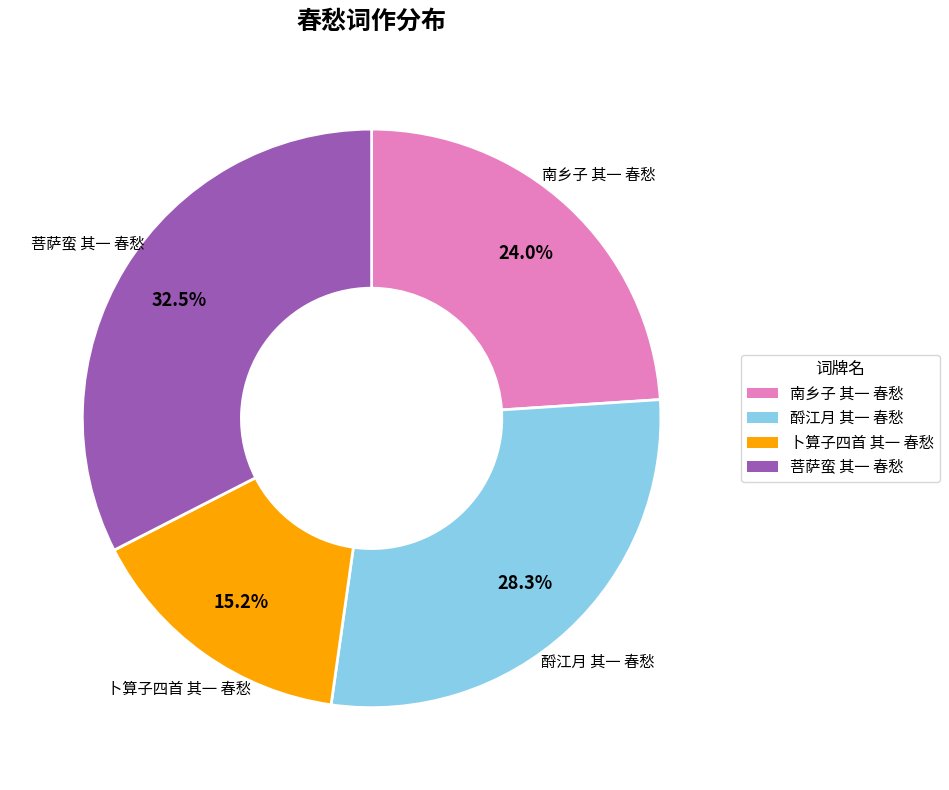

Between 南乡子 其一 春愁 and 菩萨蛮 其一 春愁, which is larger?

菩萨蛮 其一 春愁